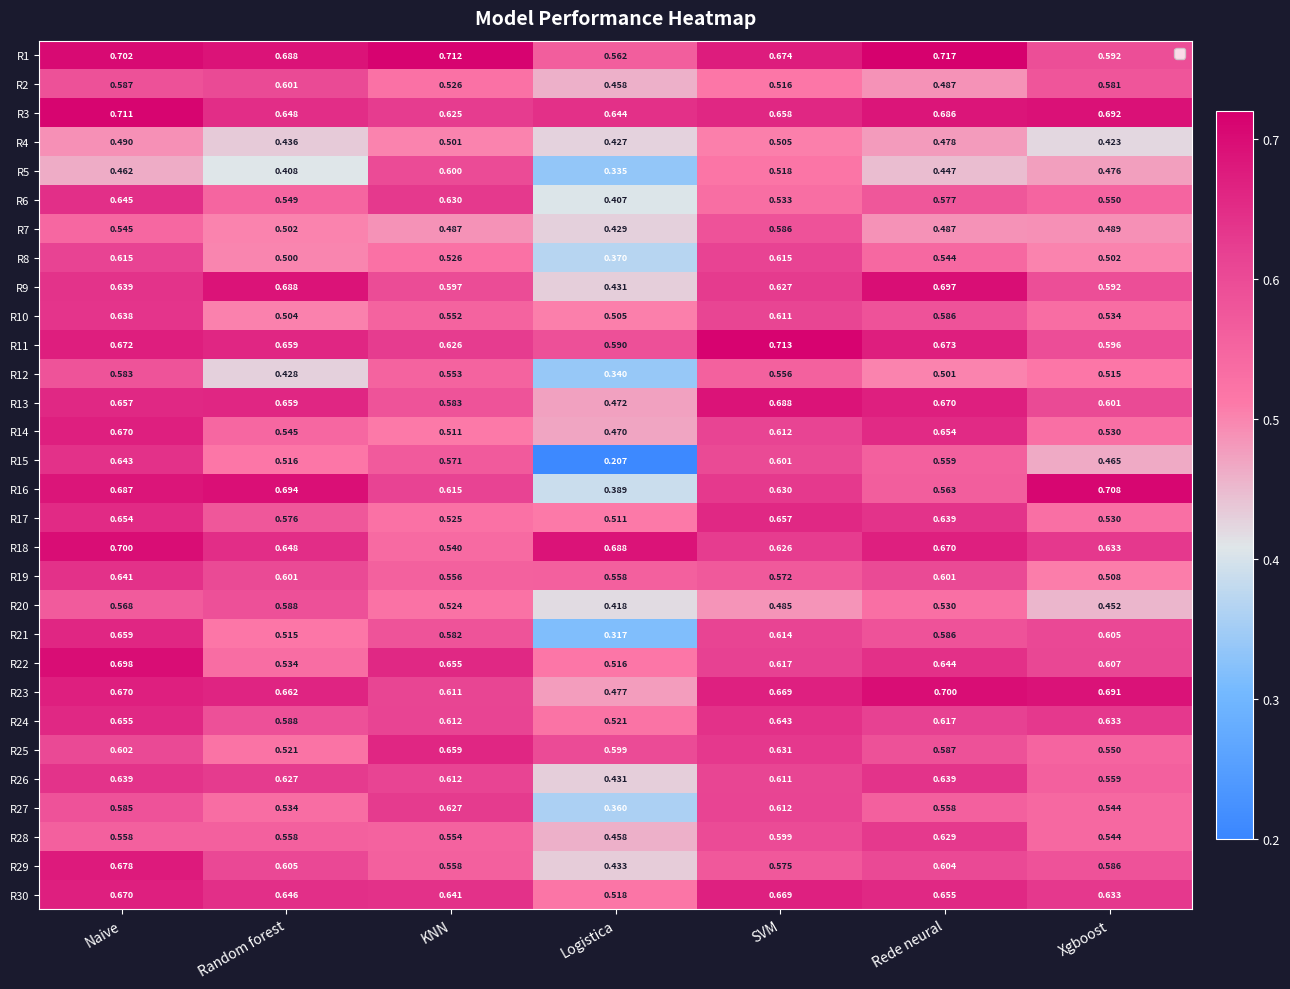

How many data points does each series have?

7